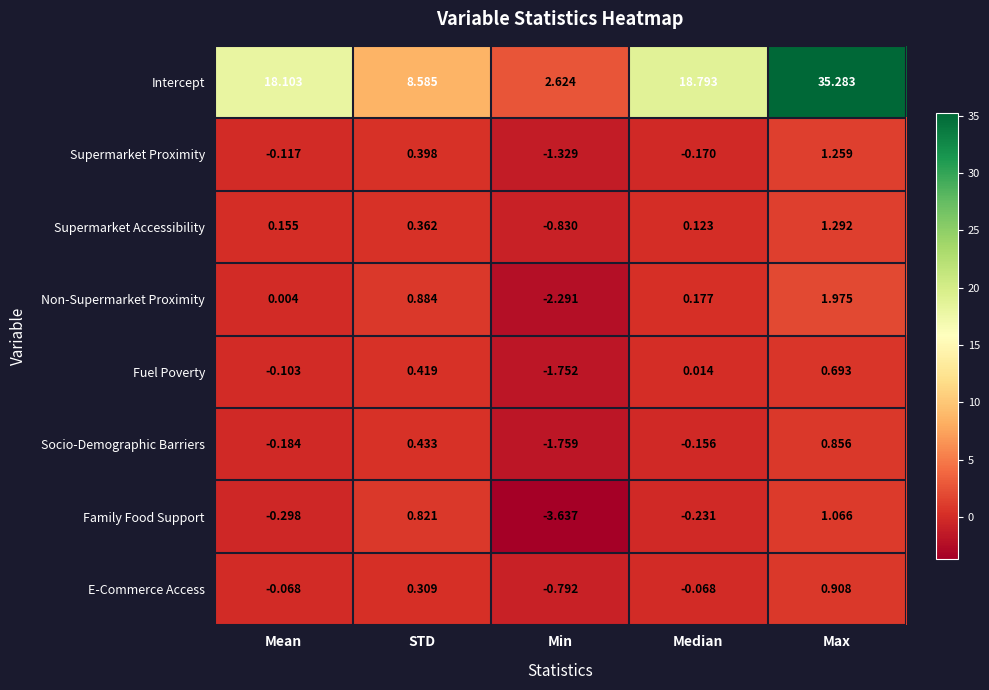

List the series in order of their peak value, lowest first.

Fuel Poverty, Socio-Demographic Barriers, E-Commerce Access, Family Food Support, Supermarket Proximity, Supermarket Accessibility, Non-Supermarket Proximity, Intercept